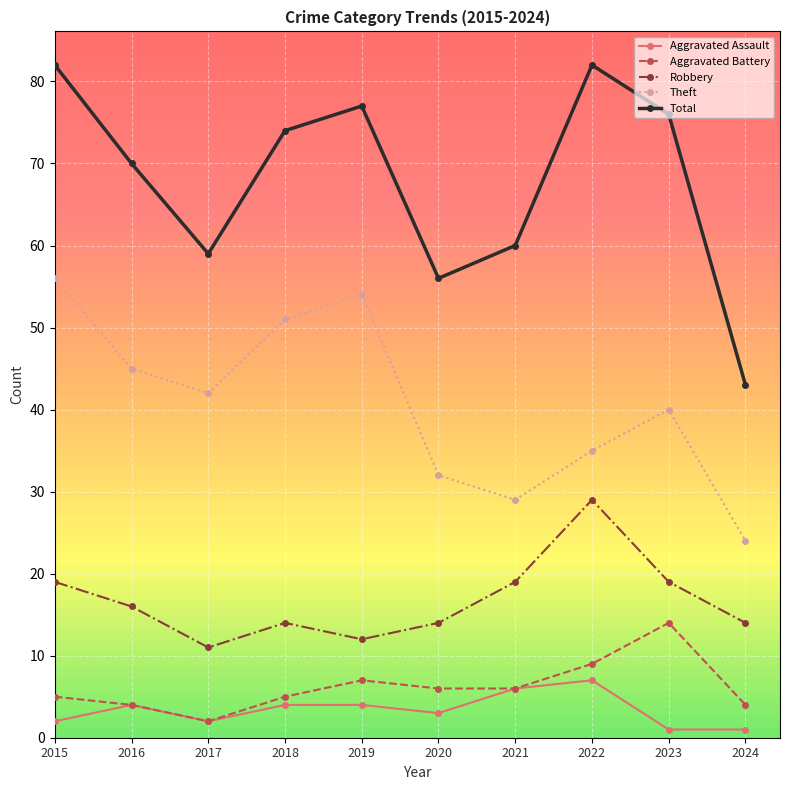

What are all the series names shown in the legend?

Aggravated Assault, Aggravated Battery, Robbery, Theft, Total